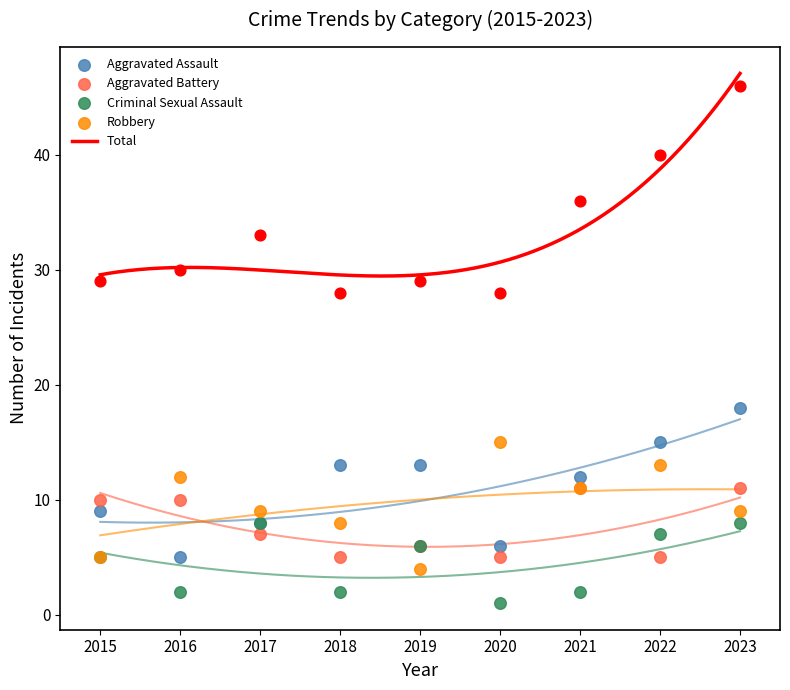

Which series has the largest Y range (max minus min)?

Total